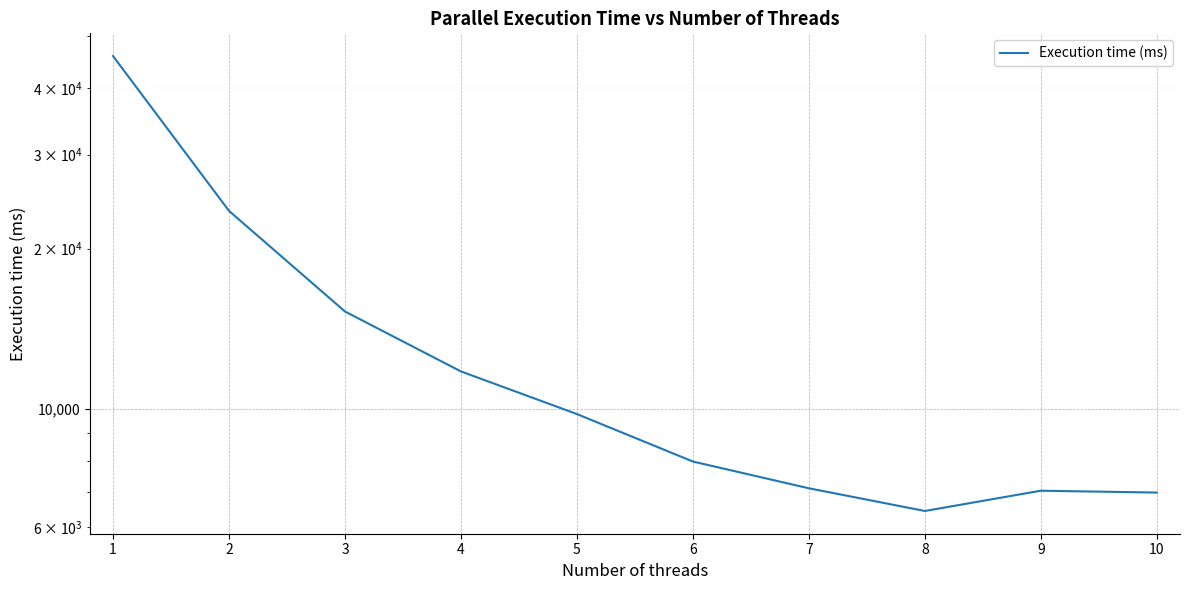

How many data points does each series have?

10